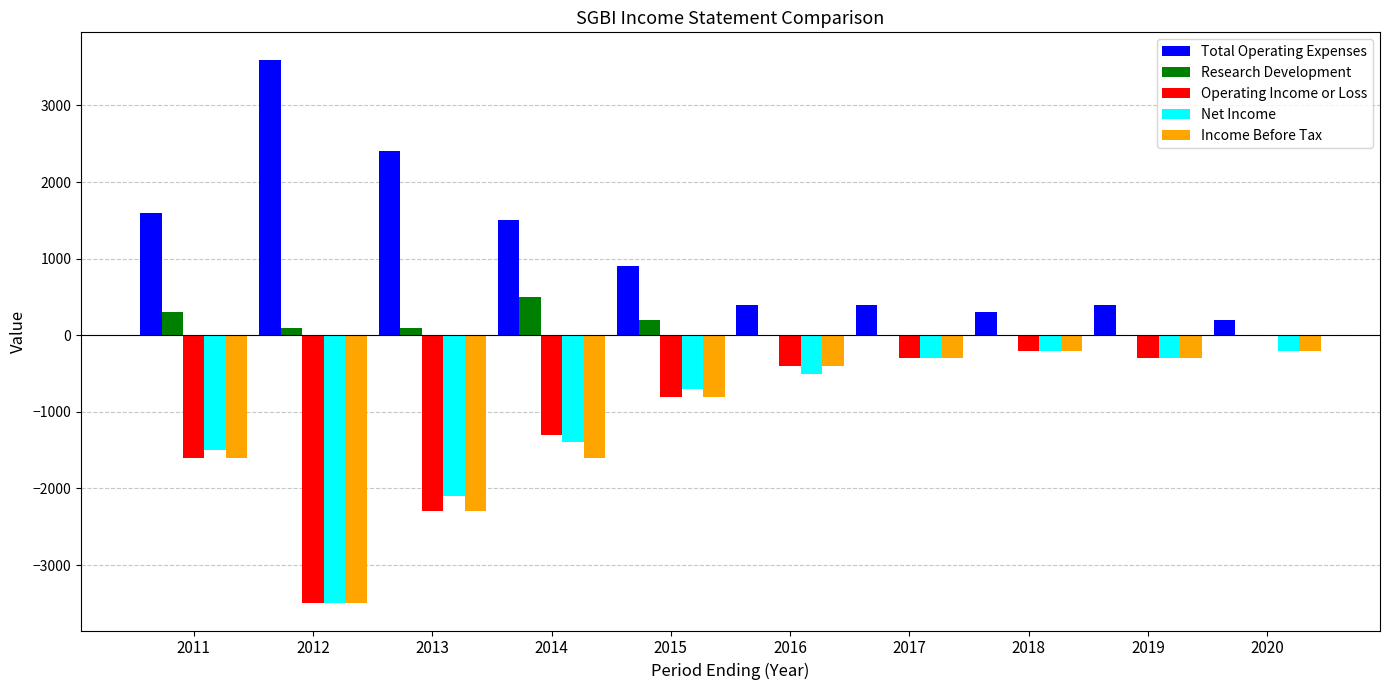

Which series has the largest total across all categories?

Total Operating Expenses